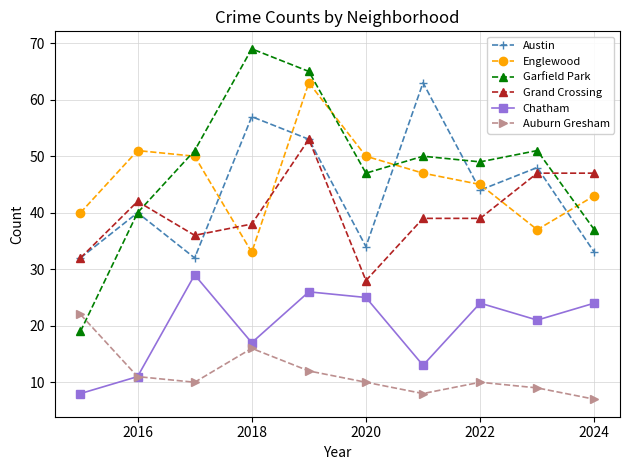

What is the maximum value shown in the chart?

69